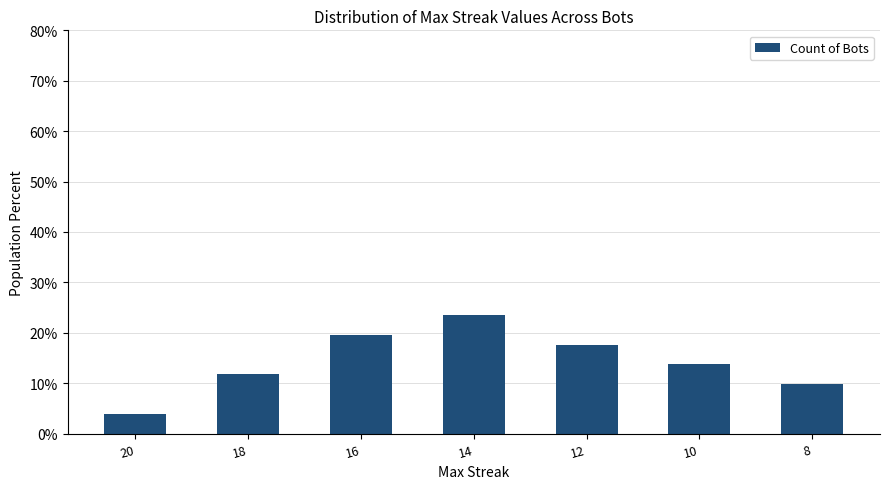

How many categories are shown in the chart?

7